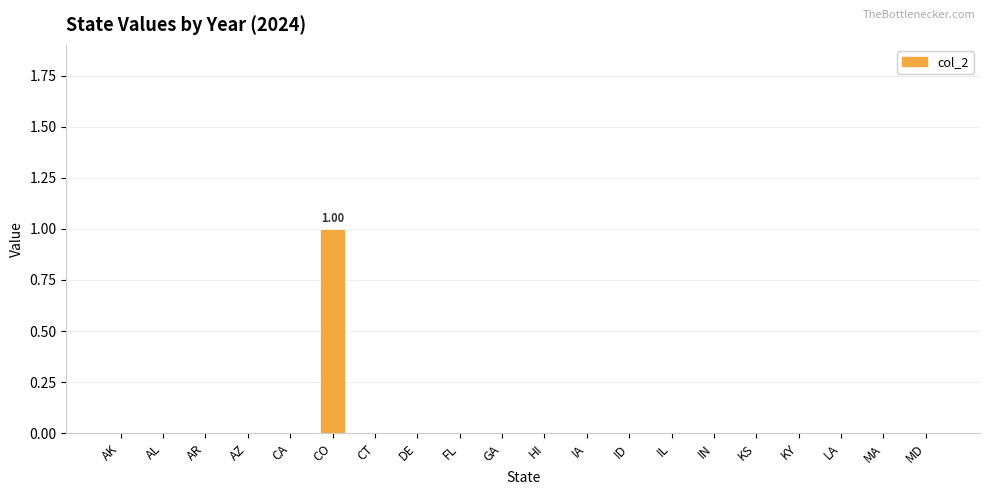

What is the change in value from AZ to CO?

+1